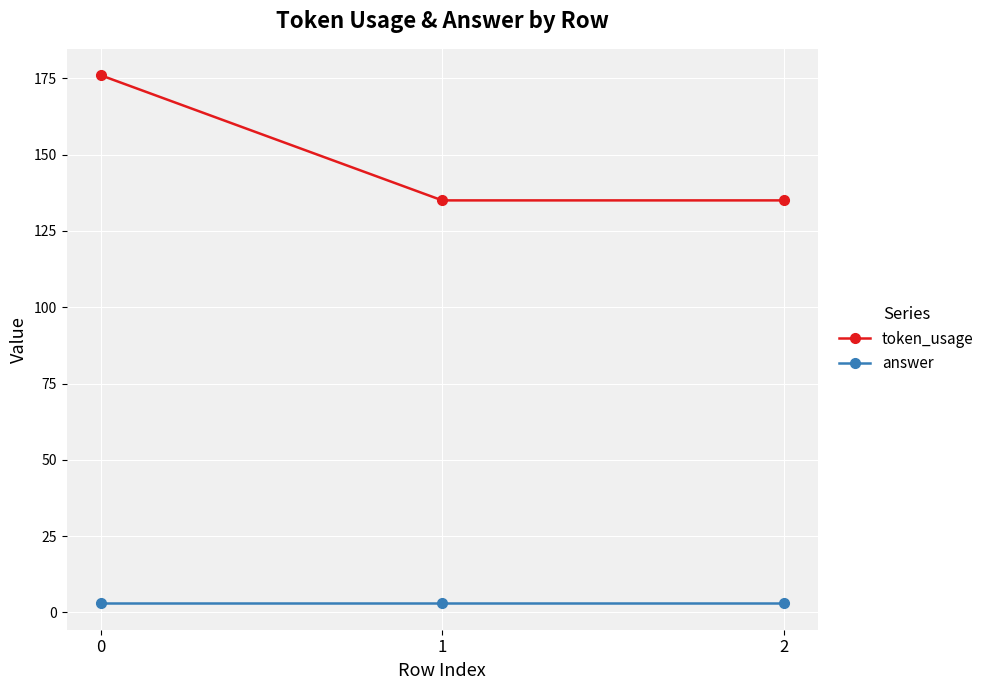

What is the sum of the answer values at 0 and 1?

6